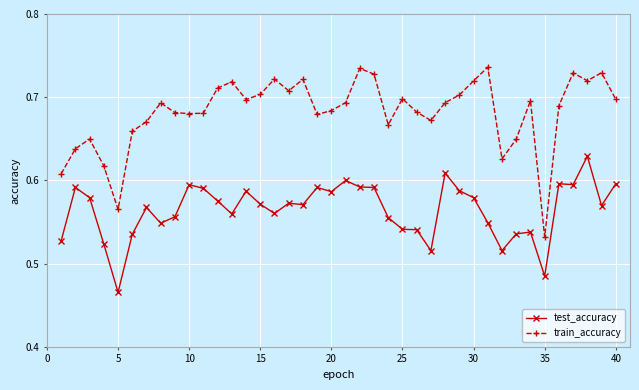

What is the sum of all test_accuracy values?

22.6